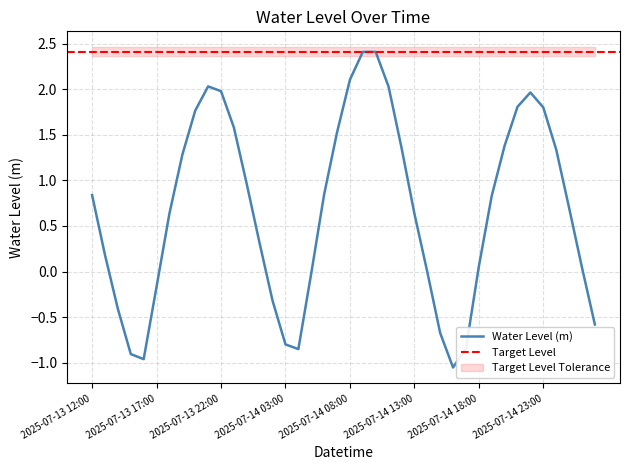

True or false: Water Level (m) has a value of -0.8 at 2025-07-14 03:00.

True